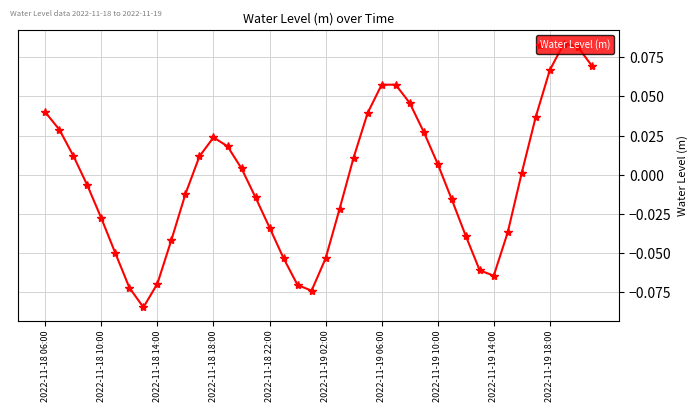

How many points are higher than both their immediate neighbors (excluding endpoints)?

3